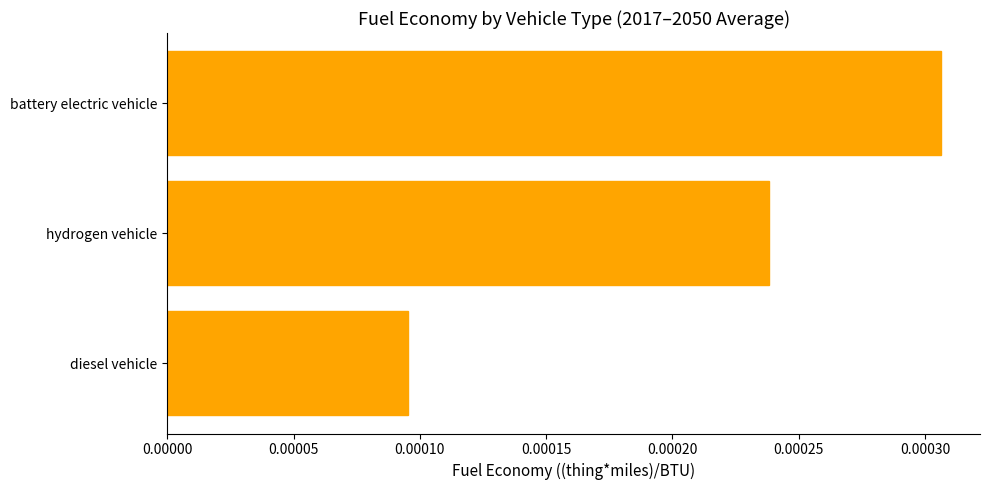

Where is the data nearest to the value 0?

diesel vehicle